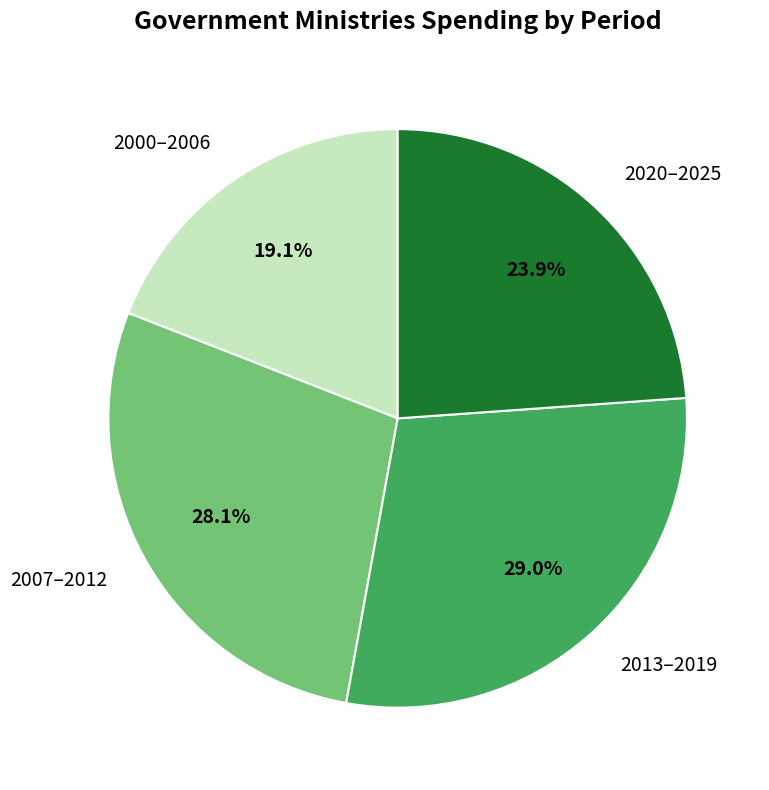

Does 2013–2019 represent more than half of the total?

No